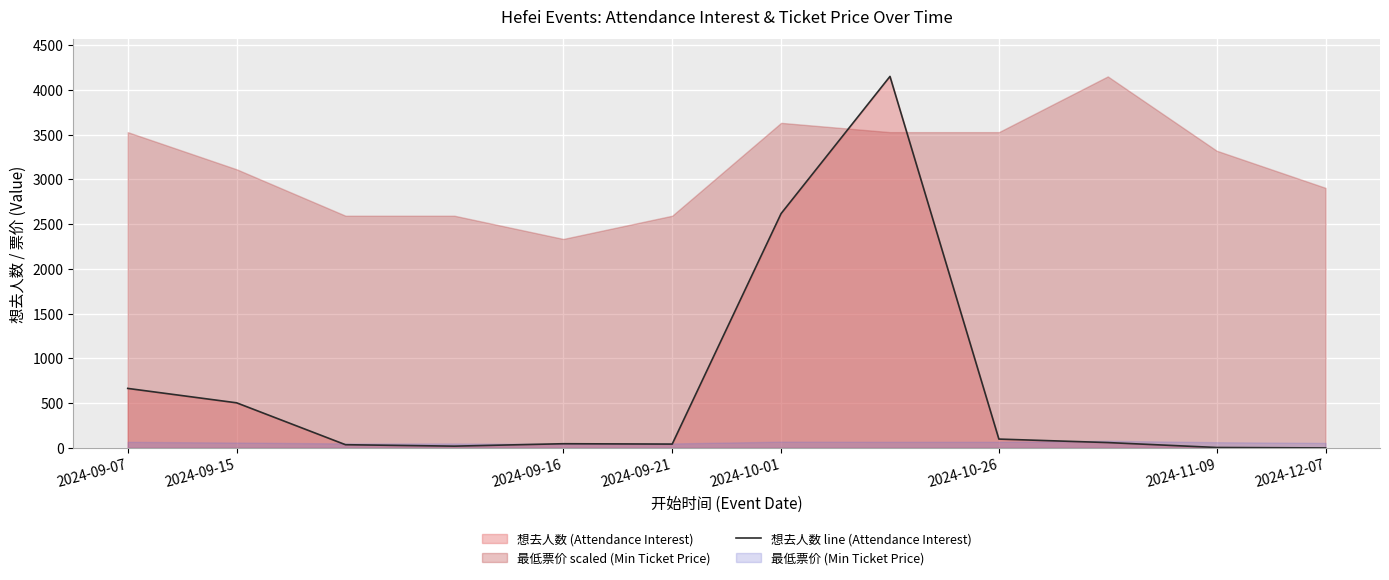

Reading right to left, extract all data points from this chart.

0	5	60	99	4150	2618	43	47	20	36	504	665